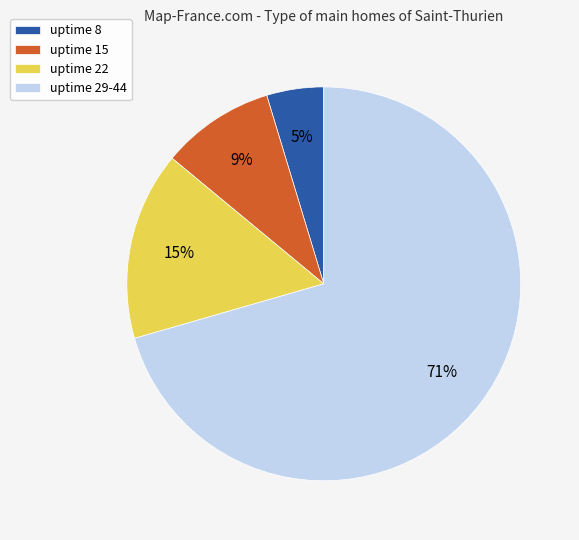

Which slice is the smallest?

uptime 8